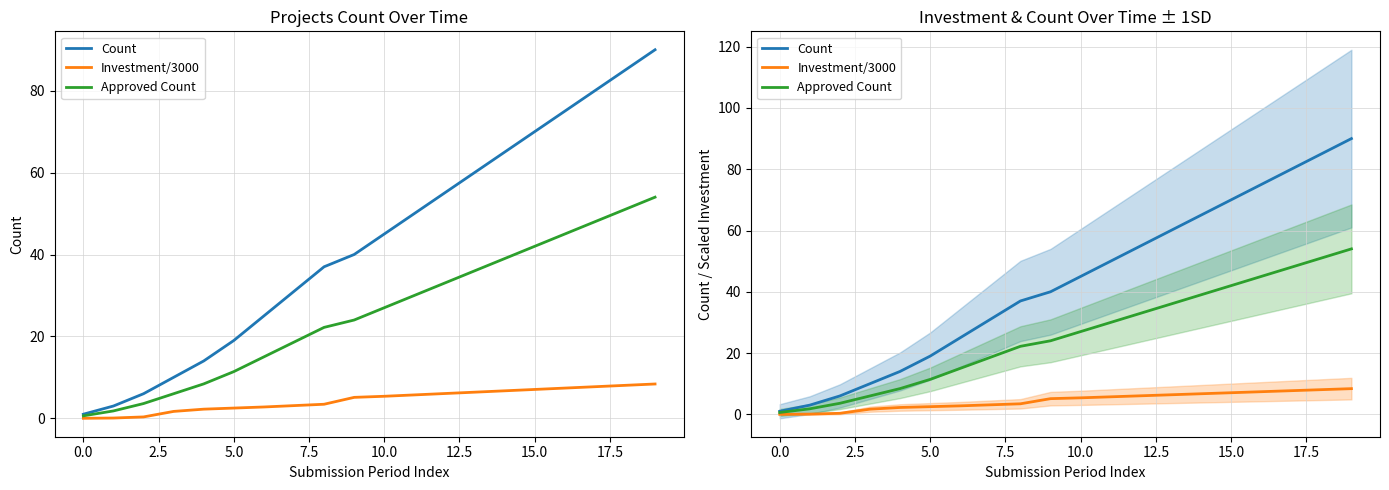

What is the difference between the second highest and second lowest values in the Approved Count series?

49.2